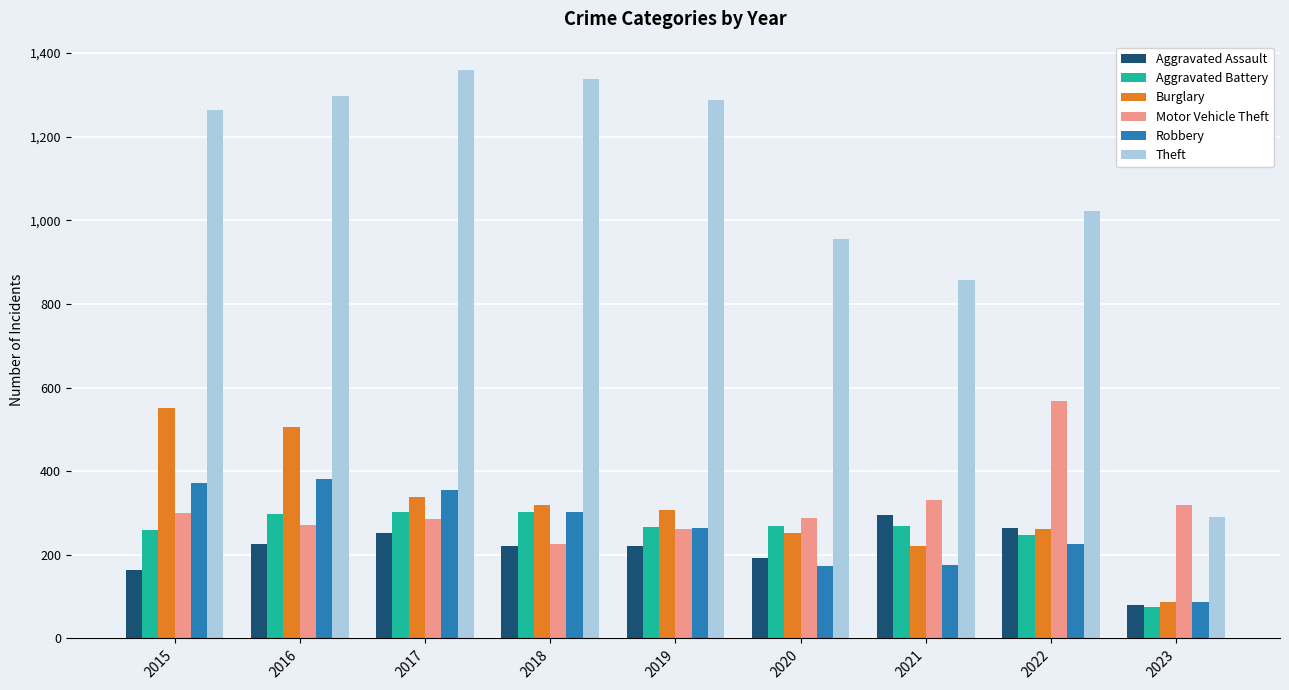

Which series changed the most between 2018 and 2022?

Motor Vehicle Theft